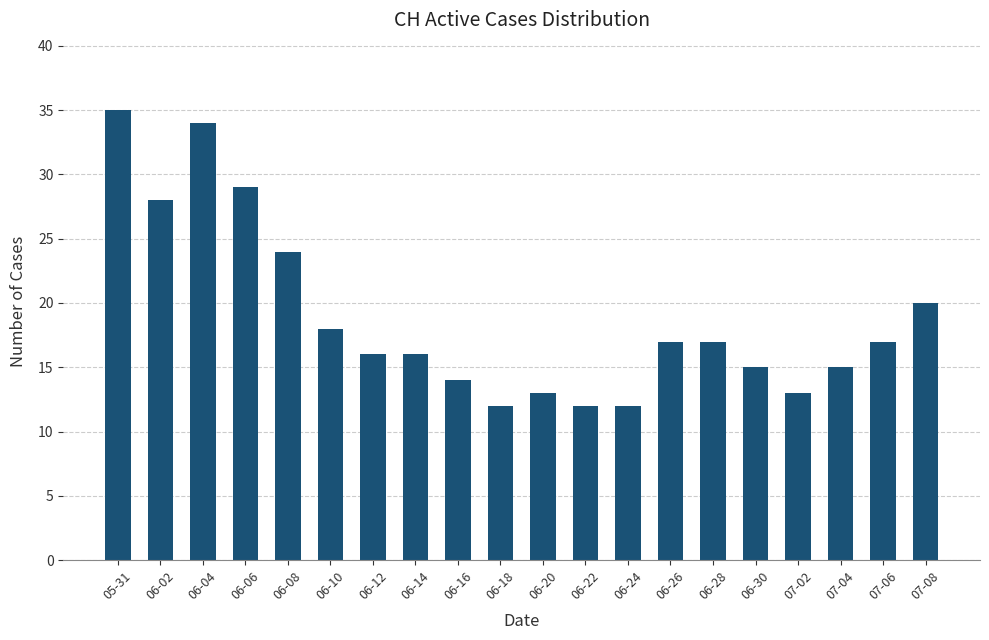

Where is the data nearest to the value 23?

06-08